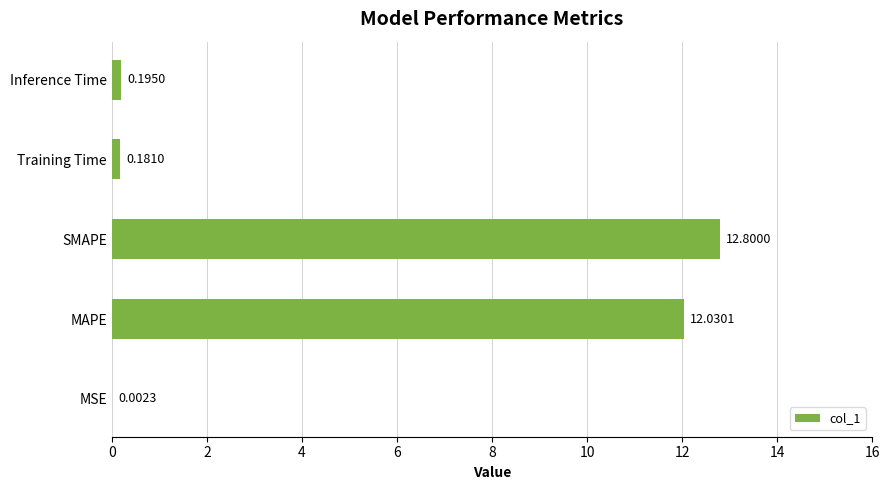

At which category does the chart reach its peak across all series?

SMAPE